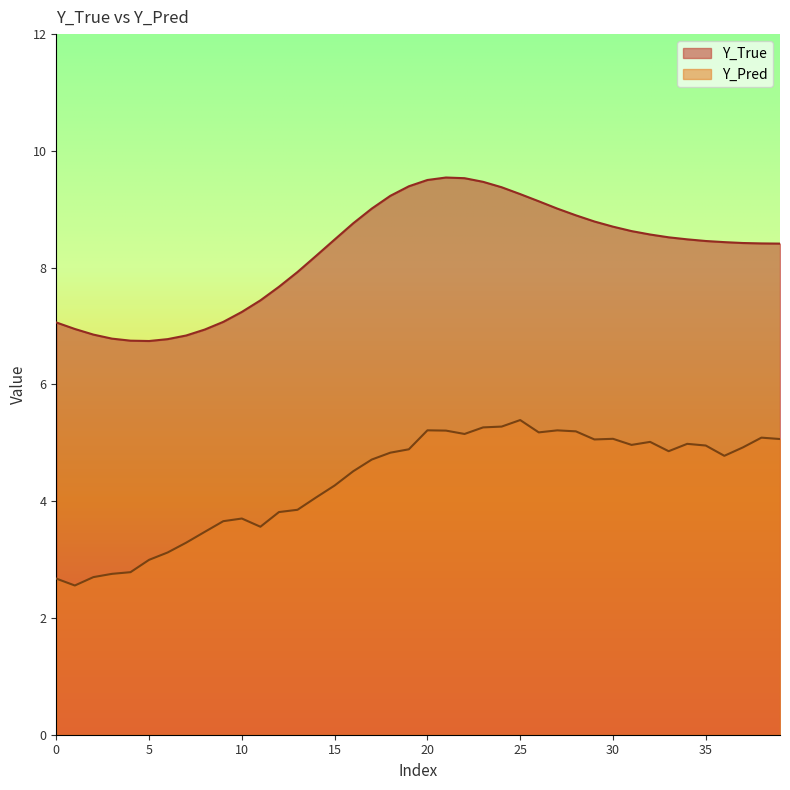

How many data points in Y_Pred are less than 4?

14